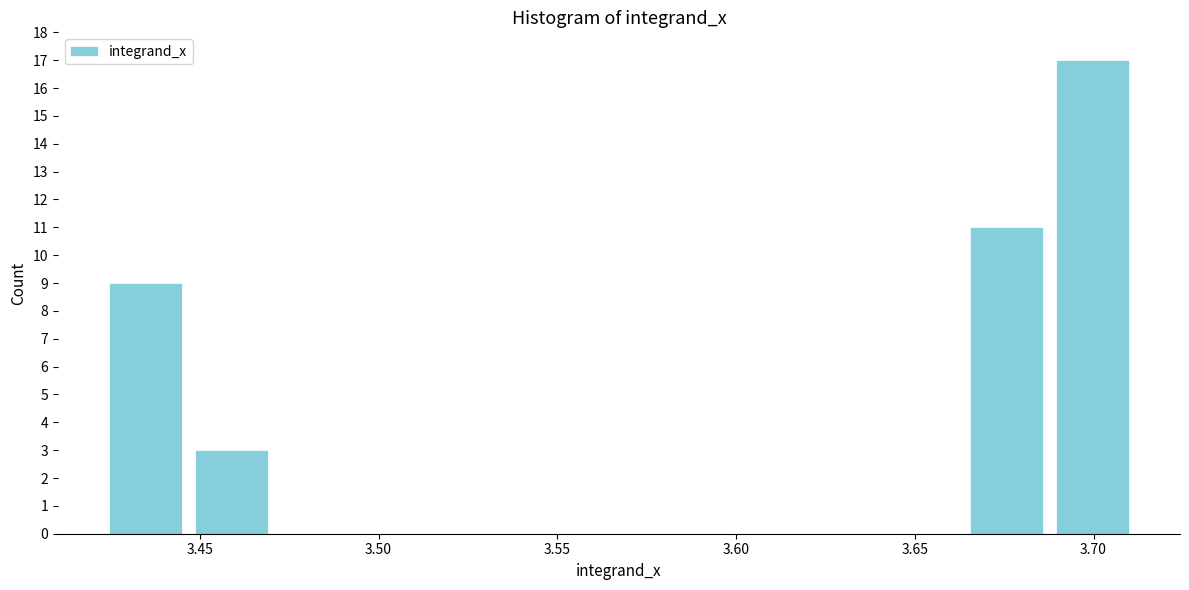

Over which range of the x-axis is the bar tallest?

3.690 to 3.715